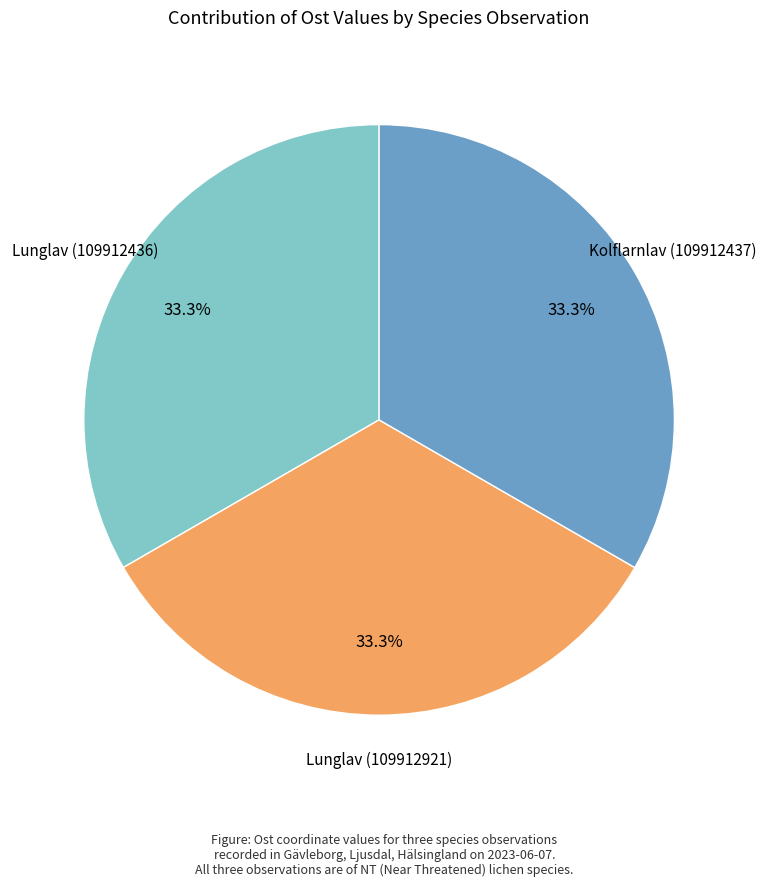

Is there a majority slice in this chart?

No